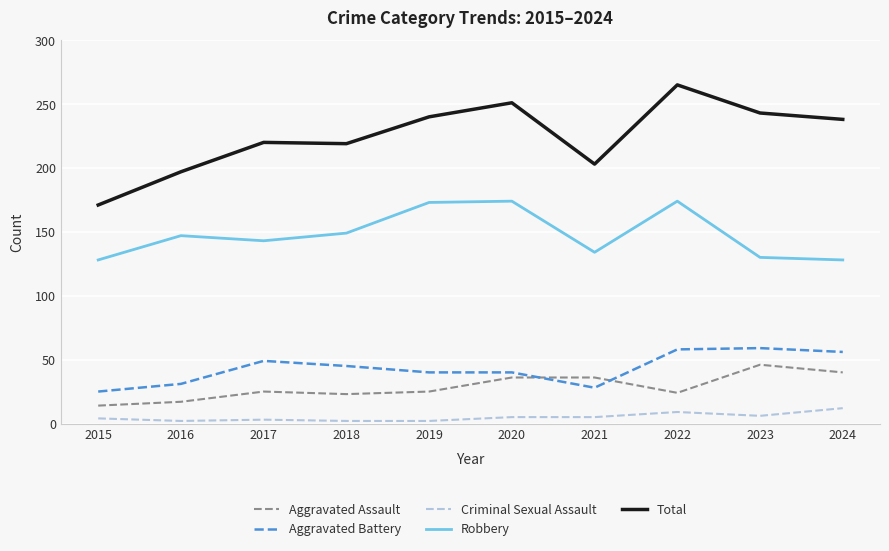

The Total series shows 171 at 2015. True or false?

True